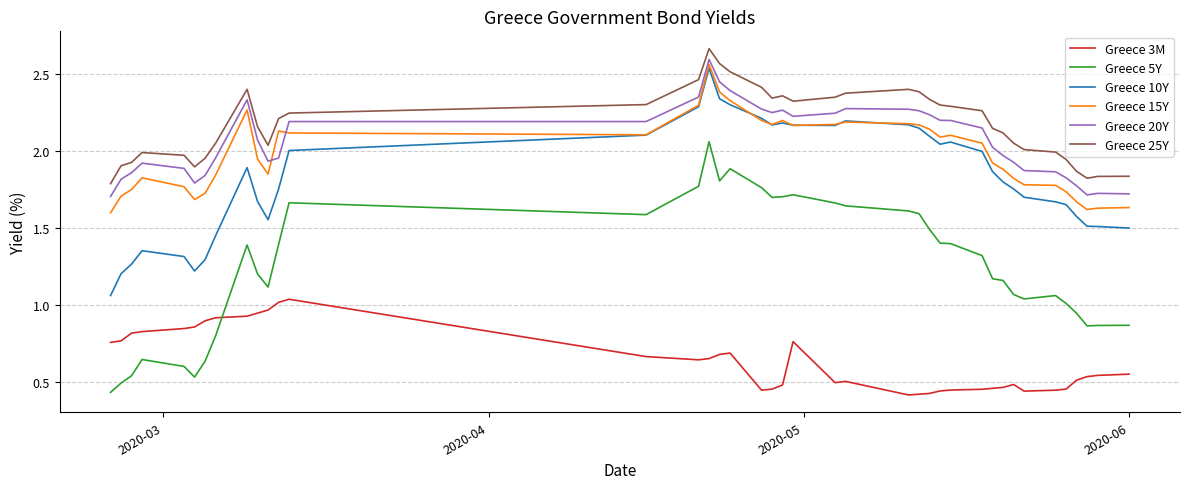

Does the chart display data point markers on the line(s)?

No